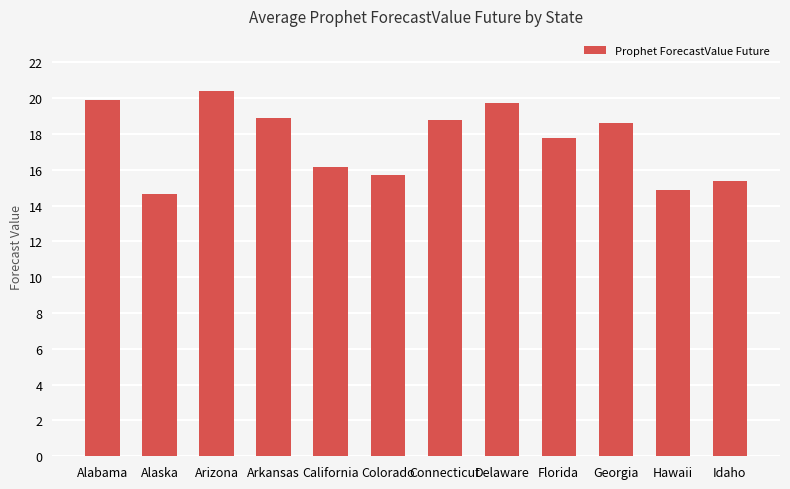

Are the bars horizontal?

No